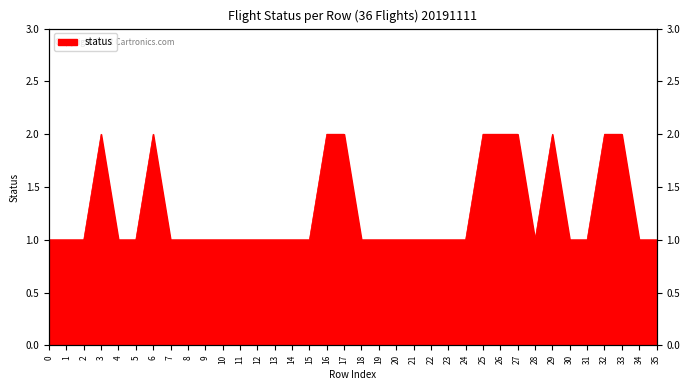

Reading left to right, list all the values displayed in this chart.

0=1	1=1	2=1	3=2	4=1	5=1	6=2	7=1	8=1	9=1	10=1	11=1	12=1	13=1	14=1	15=1	16=2	17=2	18=1	19=1	20=1	21=1	22=1	23=1	24=1	25=2	26=2	27=2	28=1	29=2	30=1	31=1	32=2	33=2	34=1	35=1